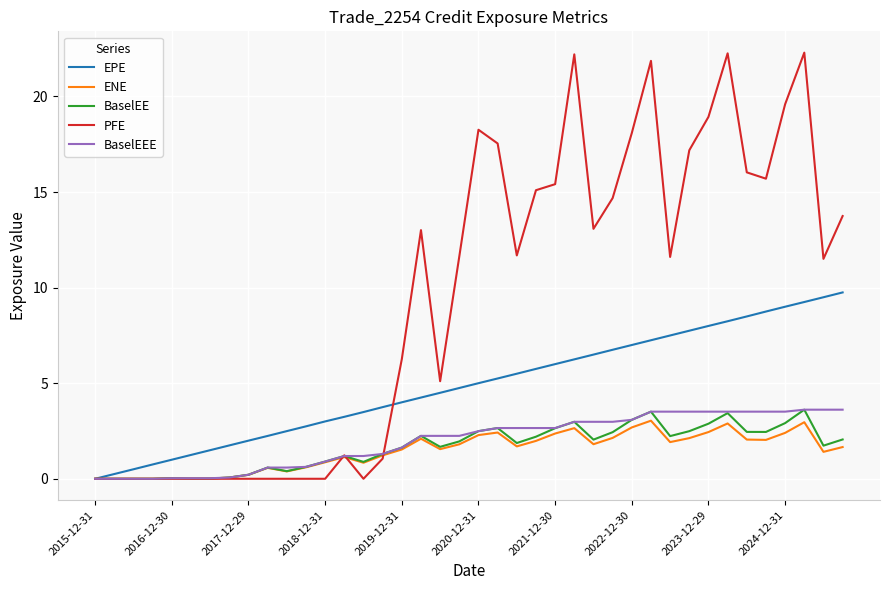

Which series has the widest spread of values?

PFE